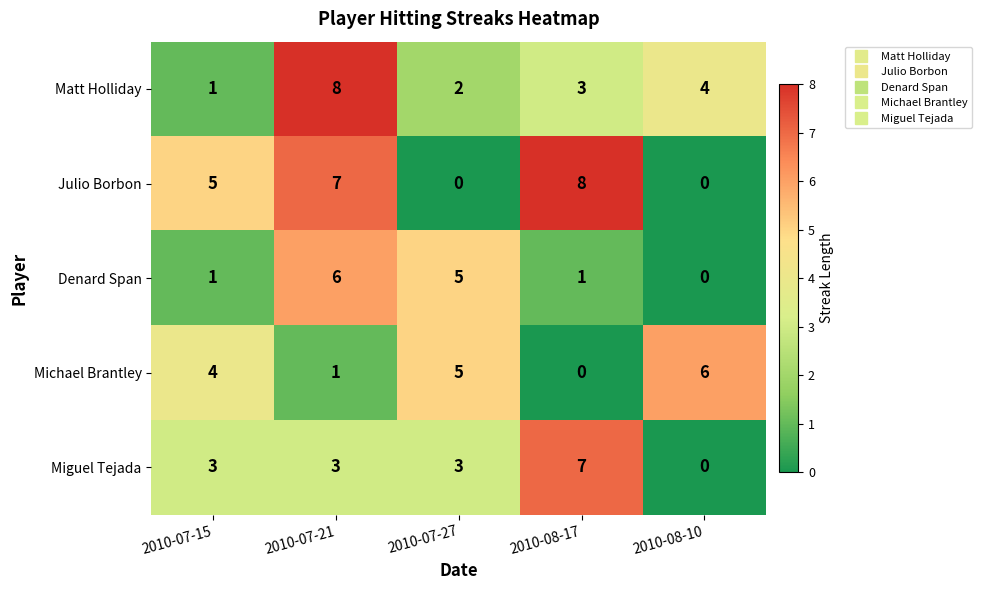

Rank the categories by Michael Brantley value from highest to lowest.

2010-08-10, 2010-07-27, 2010-07-15, 2010-07-21, 2010-08-17